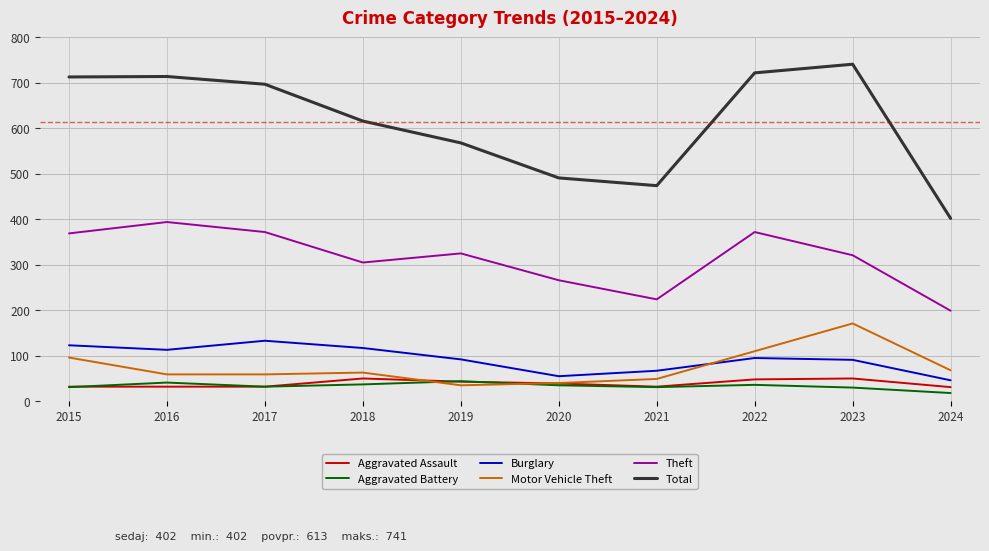

What are all the series names shown in the legend?

Aggravated Assault, Aggravated Battery, Burglary, Motor Vehicle Theft, Theft, Total